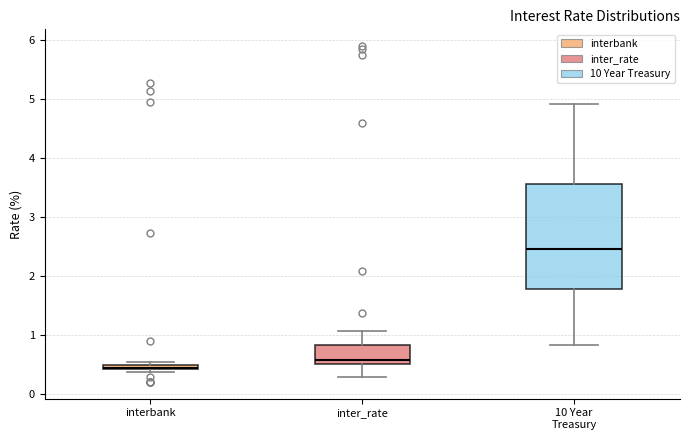

Which box's median line is the lowest?

interbank